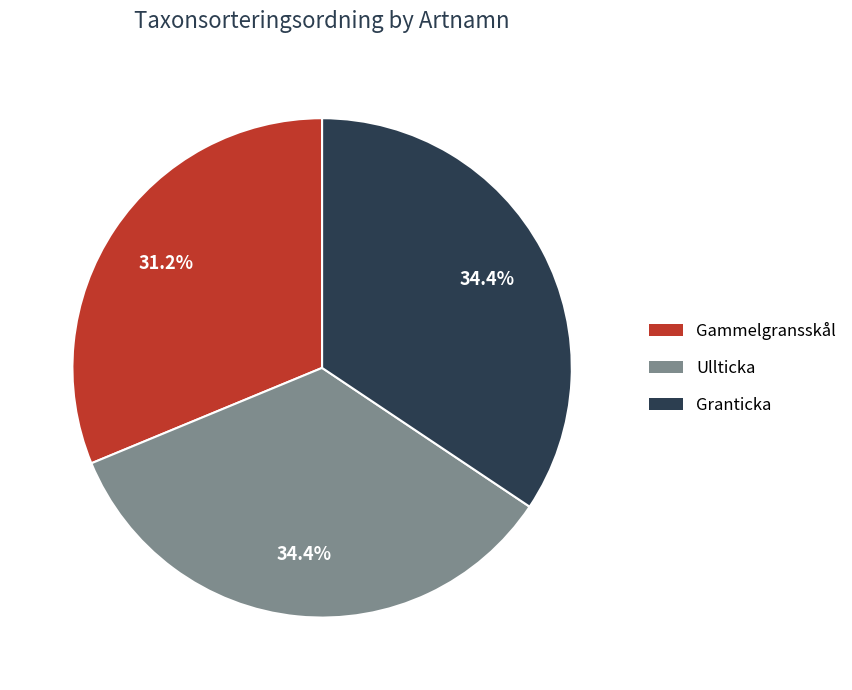

Do Gammelgransskål and Ullticka together represent more than half of the pie?

Yes